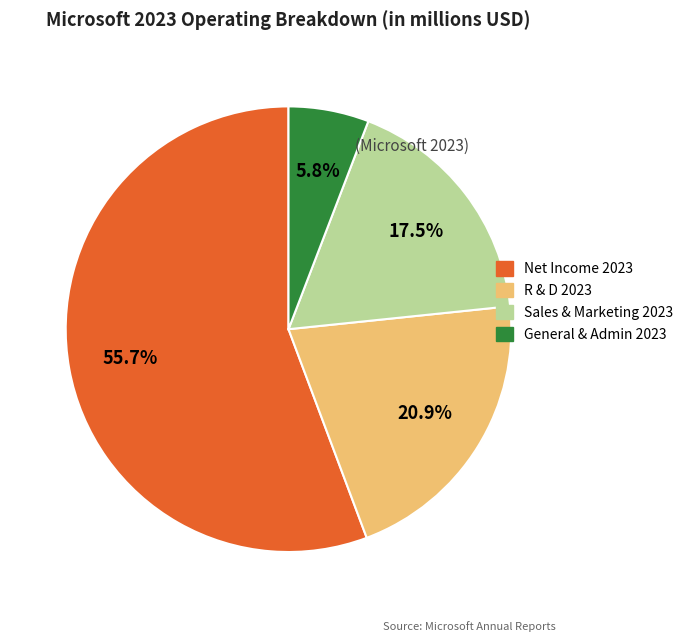

Rank the categories by value from lowest to highest.

General & Admin 2023, Sales & Marketing 2023, R & D 2023, Net Income 2023